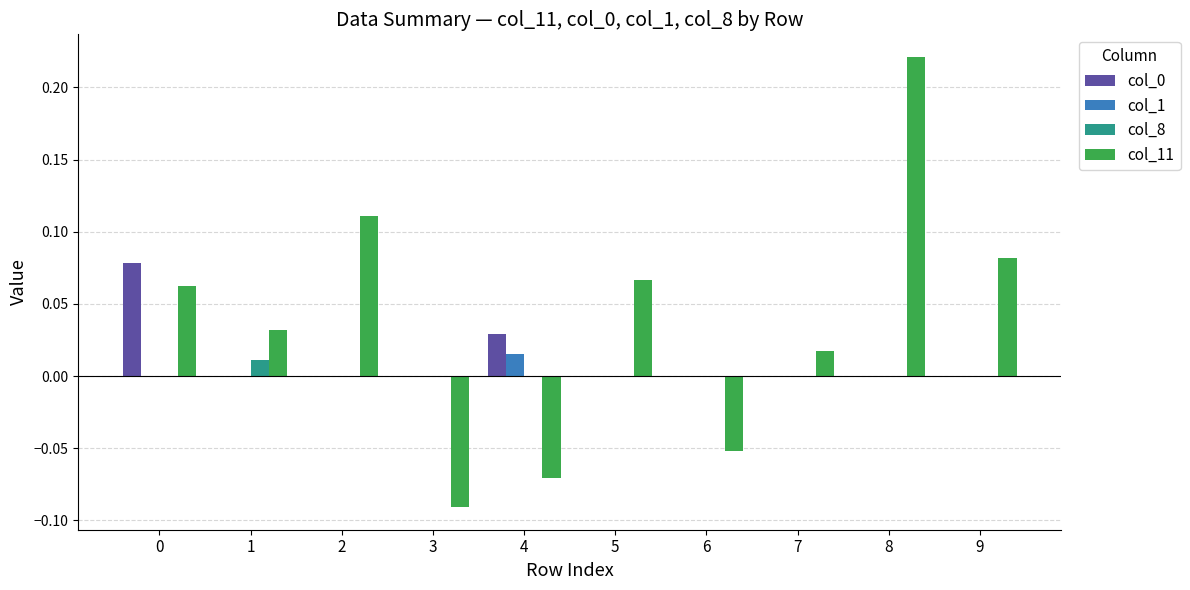

Which series changed the most between 2 and 3?

col_11